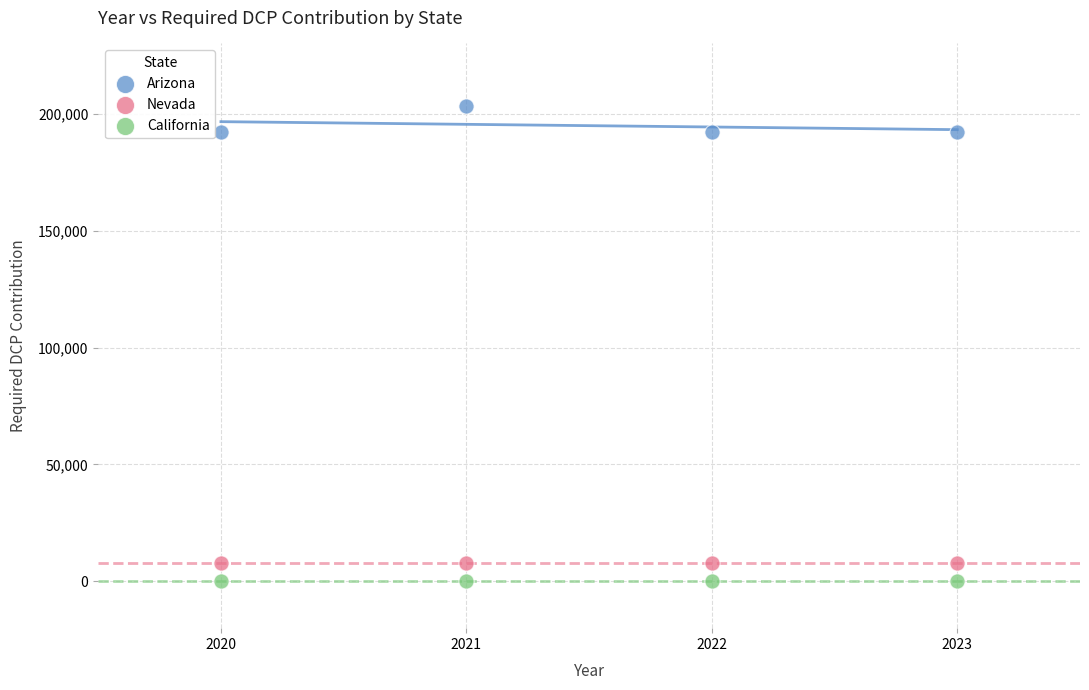

Which series contains the highest Y value?

Arizona